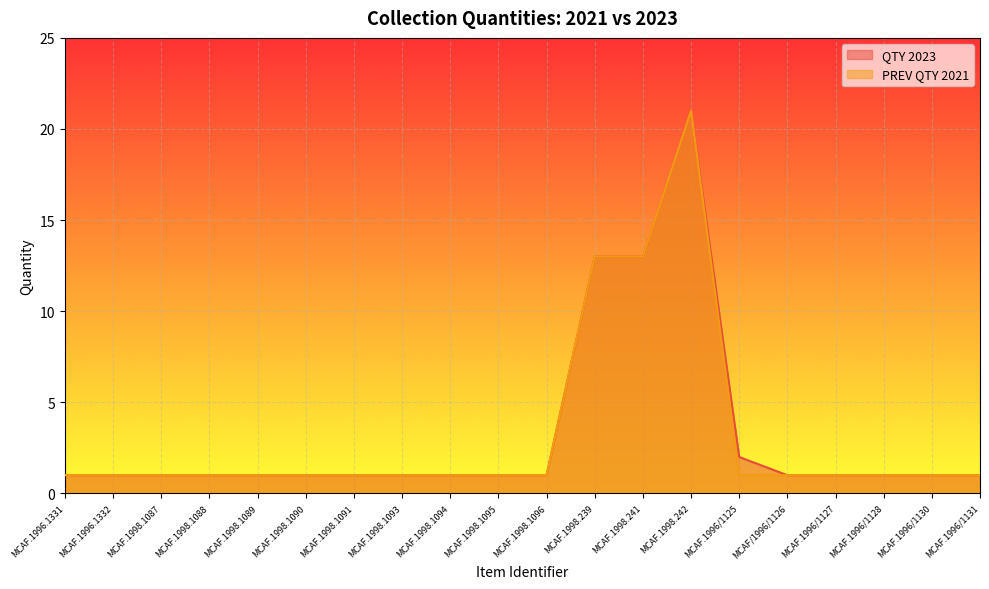

At MCAF.1998.241, list the series in order from largest to smallest.

QTY 2023, PREV QTY 2021